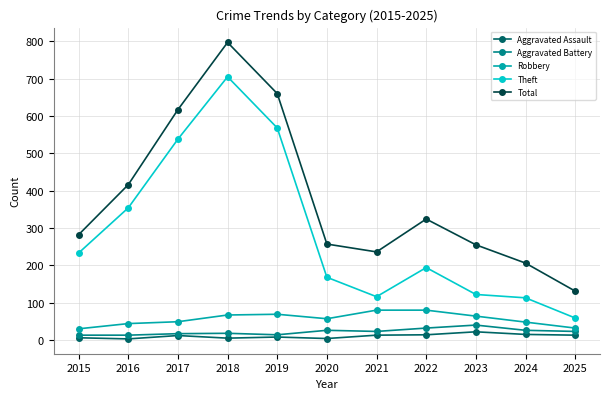

At how many categories does at least one series exceed 765?

1